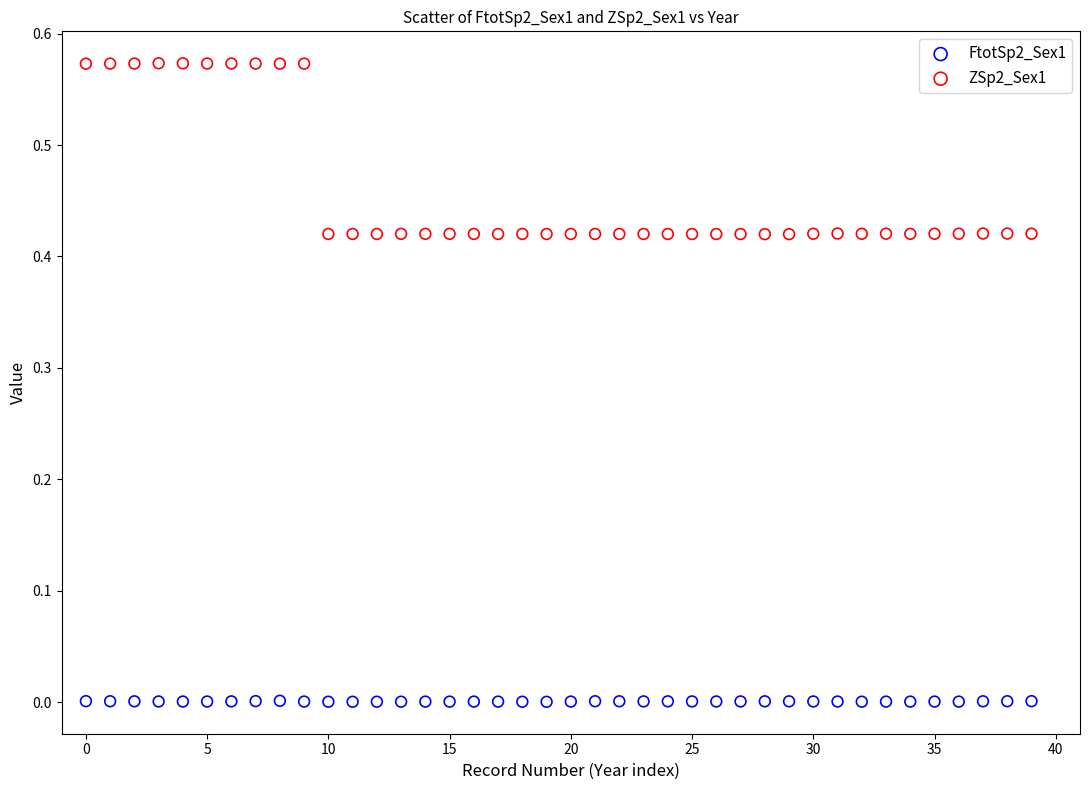

Which series contains the highest Y value?

ZSp2_Sex1